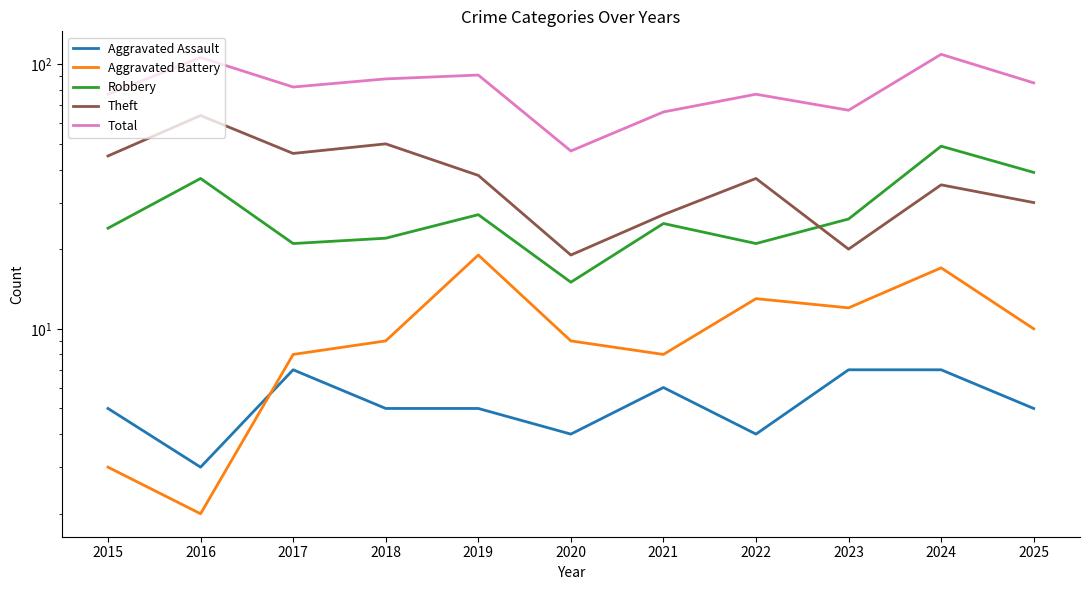

Reading right to left, what are all the values shown in this chart?

Aggravated Assault: 2025=5	2024=7	2023=7	2022=4	2021=6	2020=4	2019=5	2018=5	2017=7	2016=3	2015=5
Aggravated Battery: 2025=10	2024=17	2023=12	2022=13	2021=8	2020=9	2019=19	2018=9	2017=8	2016=2	2015=3
Robbery: 2025=39	2024=49	2023=26	2022=21	2021=25	2020=15	2019=27	2018=22	2017=21	2016=37	2015=24
Theft: 2025=30	2024=35	2023=20	2022=37	2021=27	2020=19	2019=38	2018=50	2017=46	2016=64	2015=45
Total: 2025=85	2024=109	2023=67	2022=77	2021=66	2020=47	2019=91	2018=88	2017=82	2016=106	2015=77